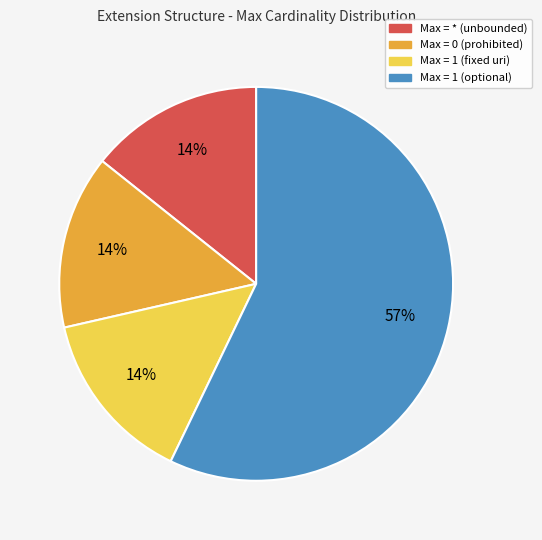

How many segments does this pie chart have?

4